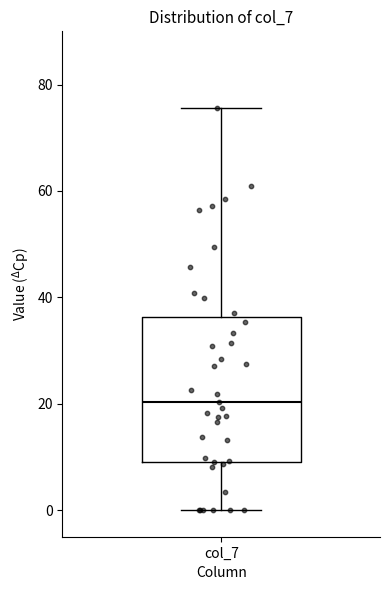

Read this box plot against the y-axis: the position of the median line, the range covered by the box, and the ends of both whiskers. The values are not printed on the chart, so give them approximately, as read against the axis.

median 20, box 10 to 36, whiskers 0 to 76